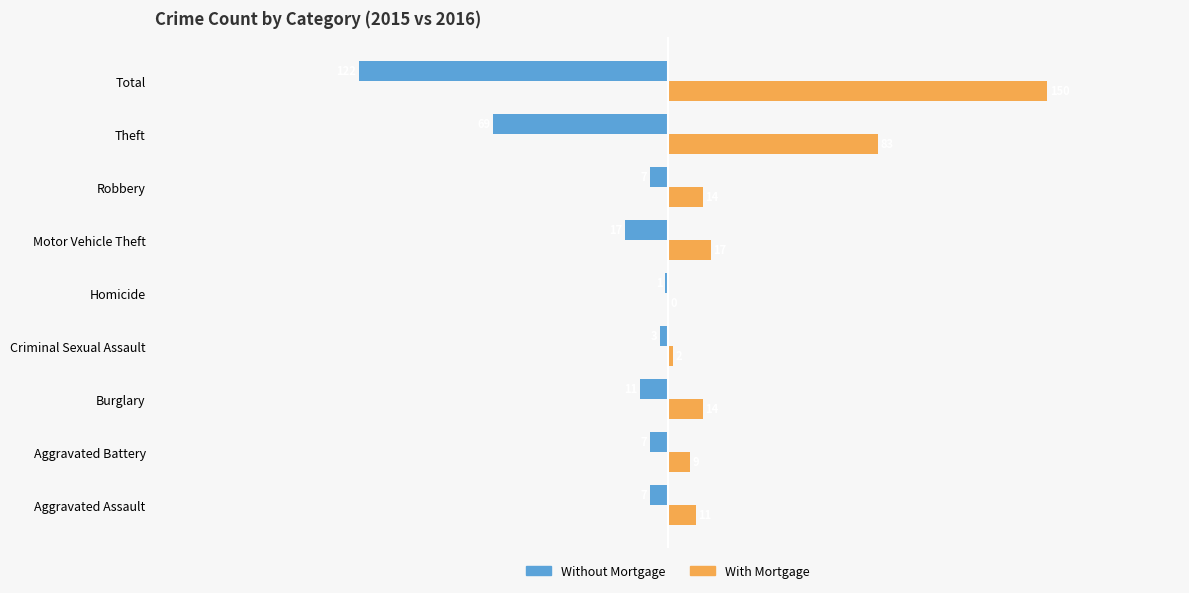

At which label does With Mortgage reach its peak?

Total